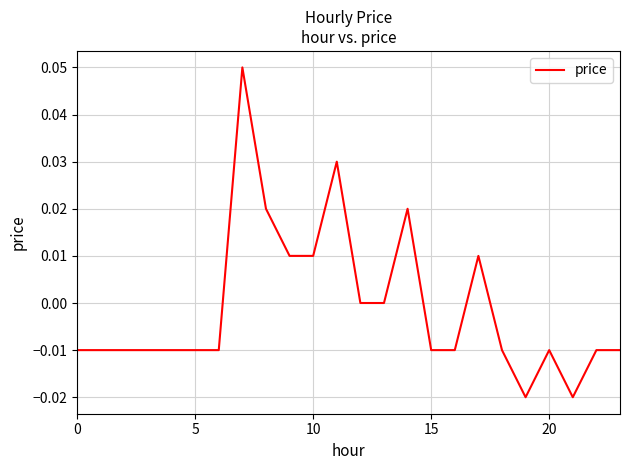

How many lines are shown in the chart?

1